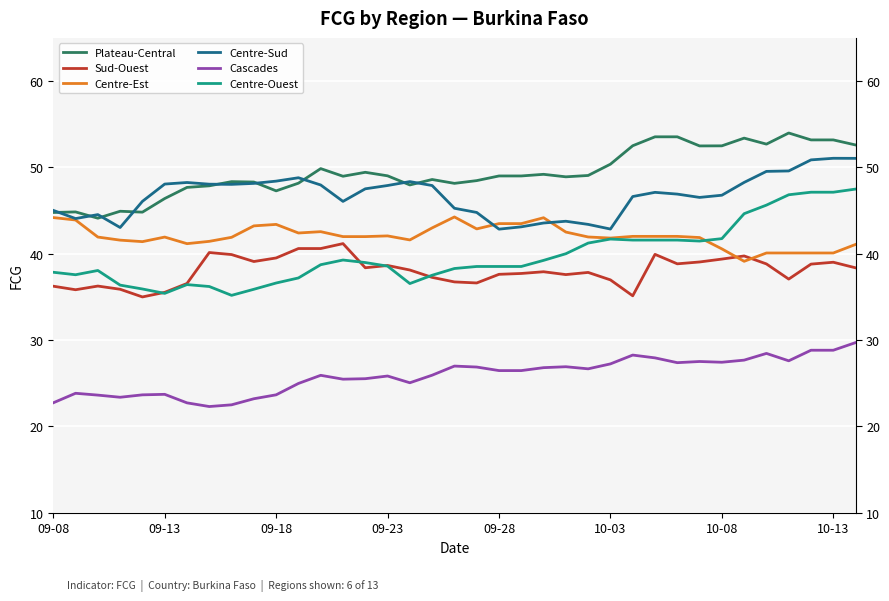

The Cascades series shows 16.5 at 14. True or false?

False